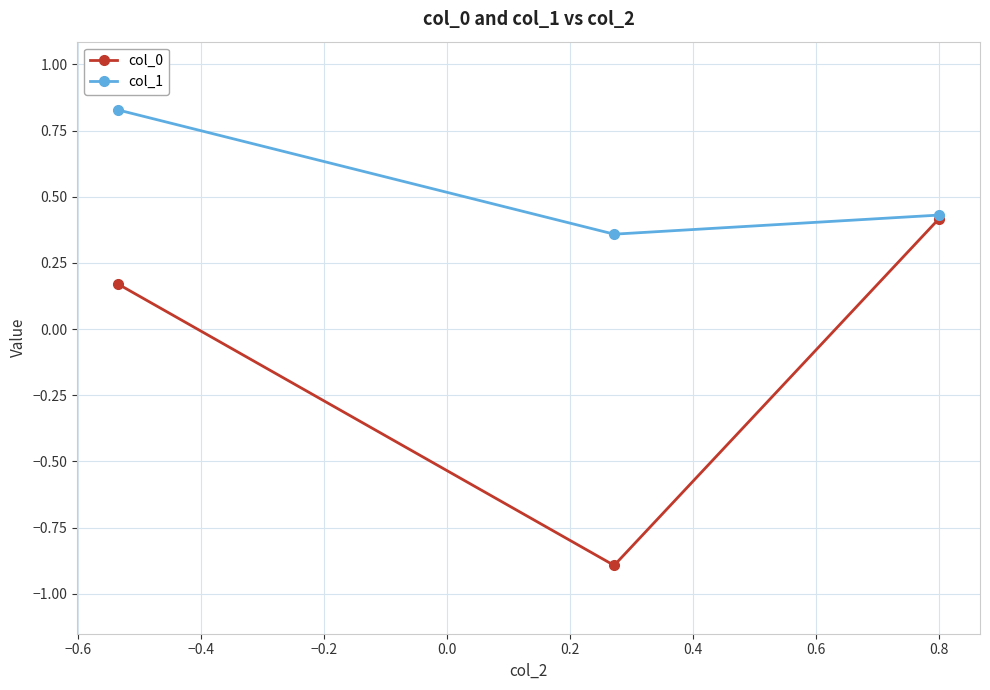

How many values in col_0 are below zero?

1